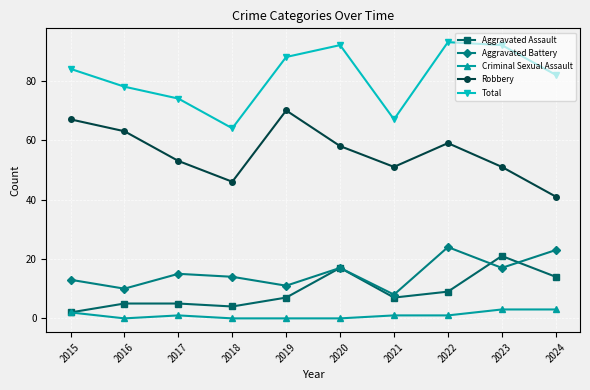

Does the chart display data point markers on the line(s)?

Yes